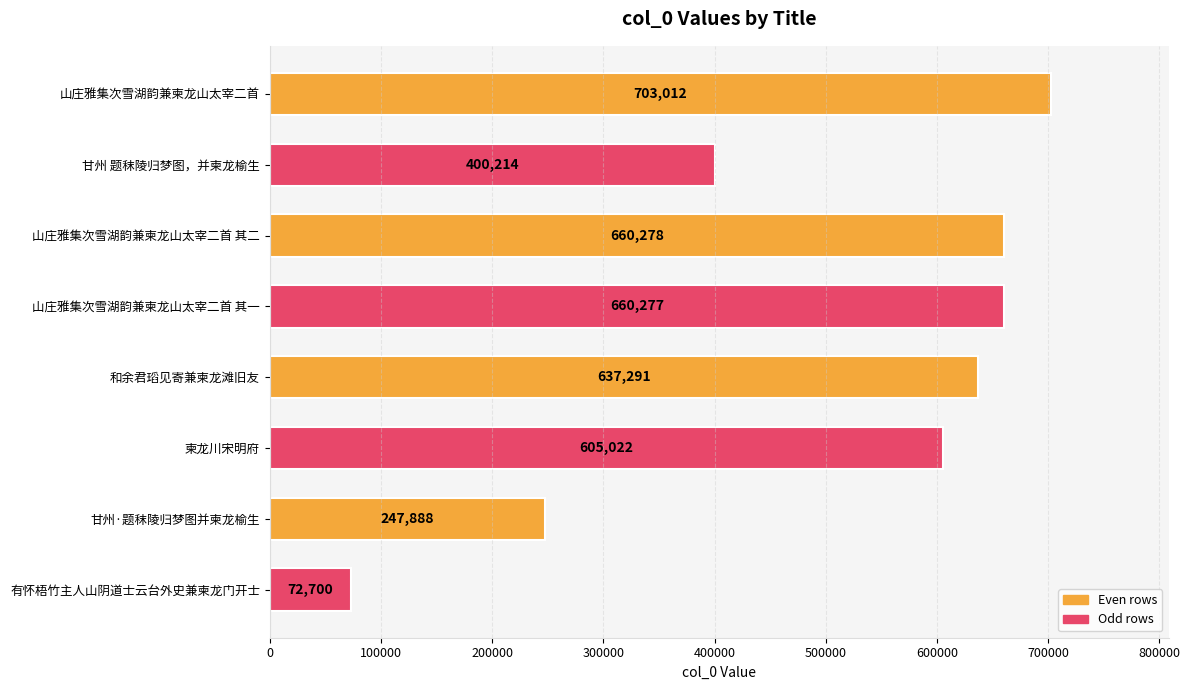

List the labels in order of value, smallest first.

有怀梧竹主人山阴道士云台外史兼柬龙门开士, 甘州·题秣陵归梦图并柬龙榆生, 甘州 题秣陵归梦图，并柬龙榆生, 柬龙川宋明府, 和余君瑫见寄兼柬龙滩旧友, 山庄雅集次雪湖韵兼柬龙山太宰二首 其一, 山庄雅集次雪湖韵兼柬龙山太宰二首 其二, 山庄雅集次雪湖韵兼柬龙山太宰二首